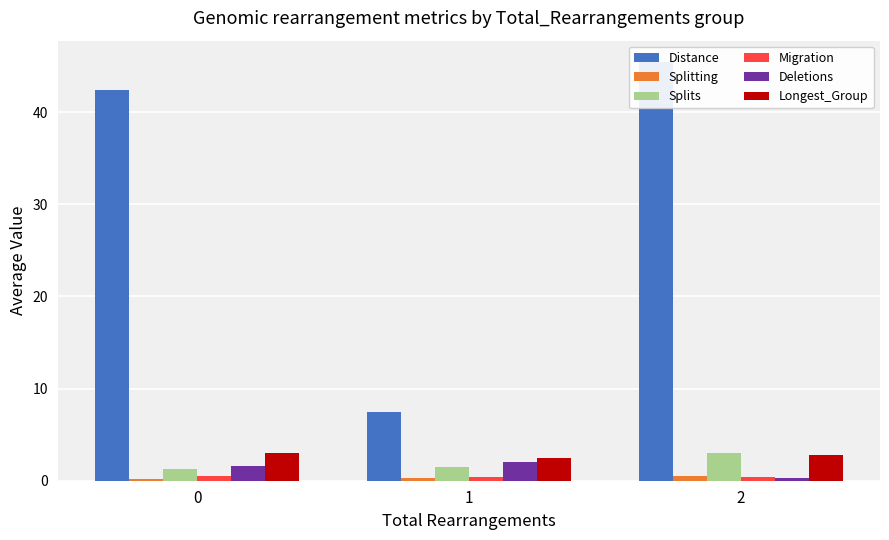

The value of Migration at 2 is 0.8. True or false?

False